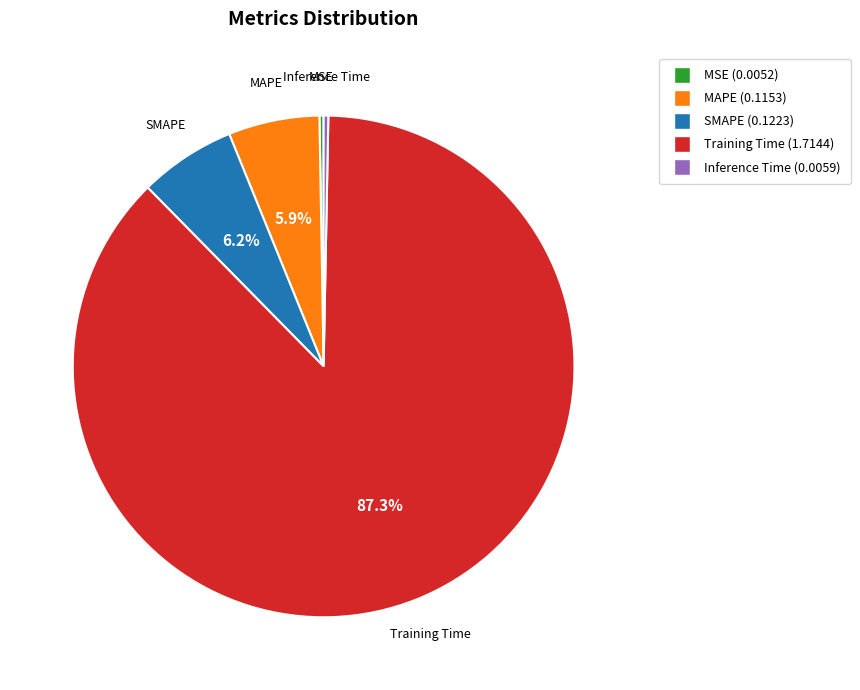

Which has a higher value, Training Time (1.7144) or MAPE (0.1153)?

Training Time (1.7144)